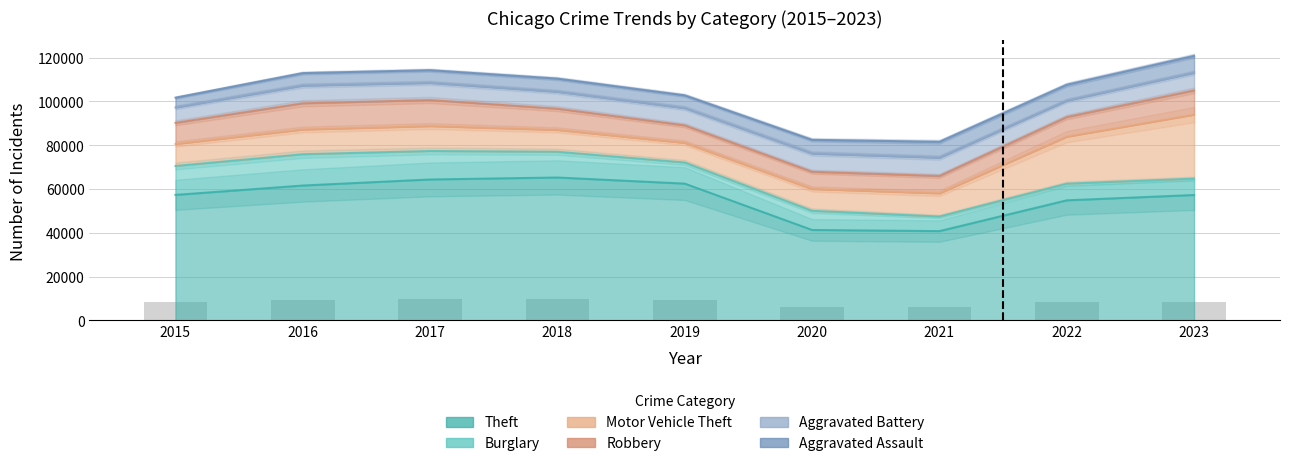

What is the value of the Aggravated Assault bar at the 9th from the left?

7707